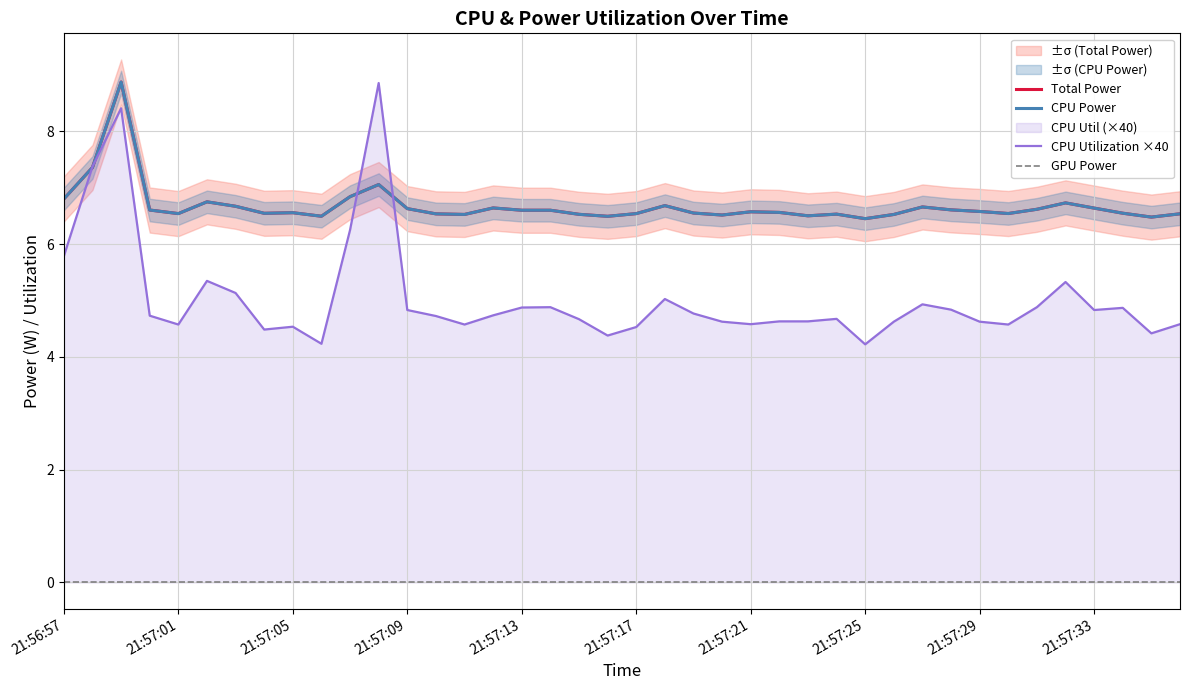

Reading right to left, what are all the values shown in this chart?

Total Power: 6.5	6.5	6.5	6.6	6.7	6.6	6.5	6.6	6.6	6.7	6.5	6.4	6.5	6.5	6.6	6.6	6.5	6.5	6.7	6.5	6.5	6.5	6.6	6.6	6.6	6.5	6.5	6.6	7.1	6.8	6.5	6.6	6.5	6.7	6.7	6.5	6.6	8.9	7.4	6.8
CPU Power: 6.5	6.5	6.5	6.6	6.7	6.6	6.5	6.6	6.6	6.7	6.5	6.4	6.5	6.5	6.6	6.6	6.5	6.5	6.7	6.5	6.5	6.5	6.6	6.6	6.6	6.5	6.5	6.6	7.1	6.8	6.5	6.6	6.5	6.7	6.7	6.5	6.6	8.9	7.4	6.8
CPU Utilization ×40: 4.6	4.4	4.9	4.8	5.3	4.9	4.6	4.6	4.8	4.9	4.6	4.2	4.7	4.6	4.6	4.6	4.6	4.8	5.0	4.5	4.4	4.7	4.9	4.9	4.7	4.6	4.7	4.8	8.9	6.2	4.2	4.5	4.5	5.1	5.3	4.6	4.7	8.4	7.4	5.8
GPU Power: 0.0	0.0	0.0	0.0	0.0	0.0	0.0	0.0	0.0	0.0	0.0	0.0	0.0	0.0	0.0	0.0	0.0	0.0	0.0	0.0	0.0	0.0	0.0	0.0	0.0	0.0	0.0	0.0	0.0	0.0	0.0	0.0	0.0	0.0	0.0	0.0	0.0	0.0	0.0	0.0